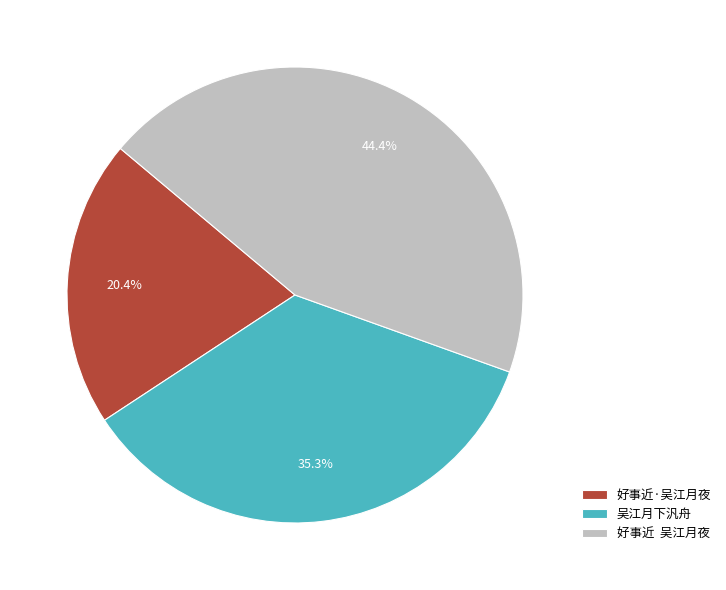

What percentage is the 吴江月下汎舟 slice, to the nearest percent?

35%